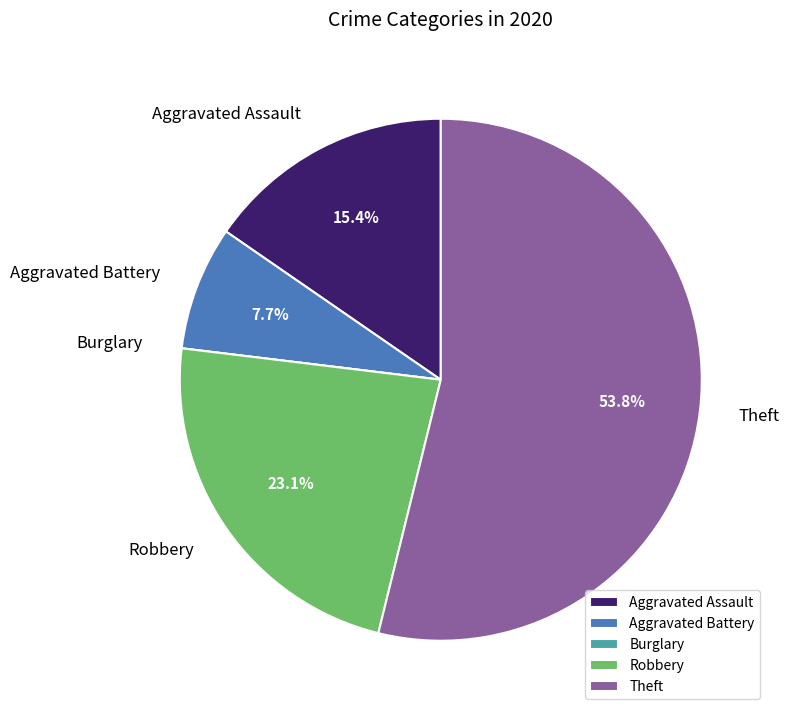

Which has a higher value, Aggravated Battery or Theft?

Theft